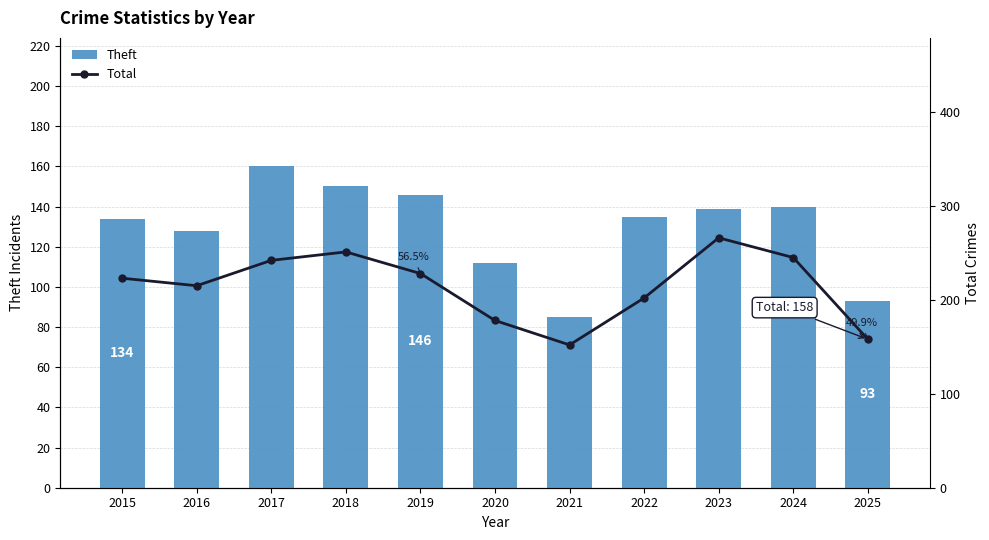

True or false: Theft has a value of 146 at 2019.

True